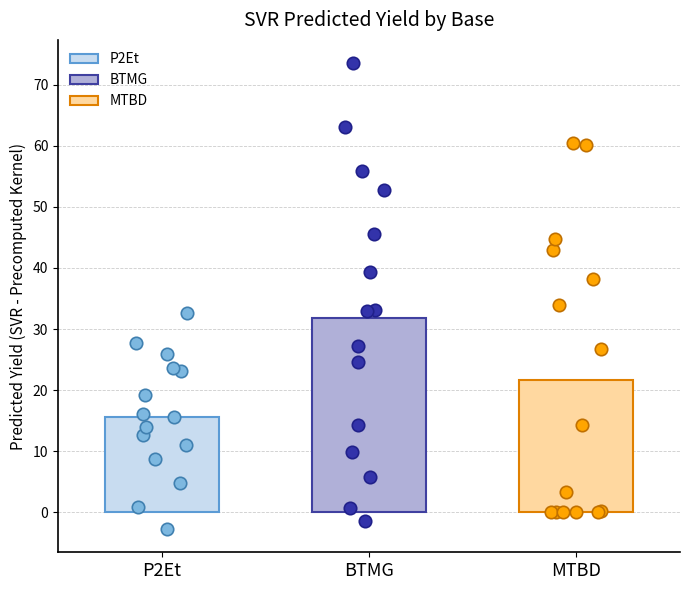

Which series has the widest spread of Y values?

BTMG